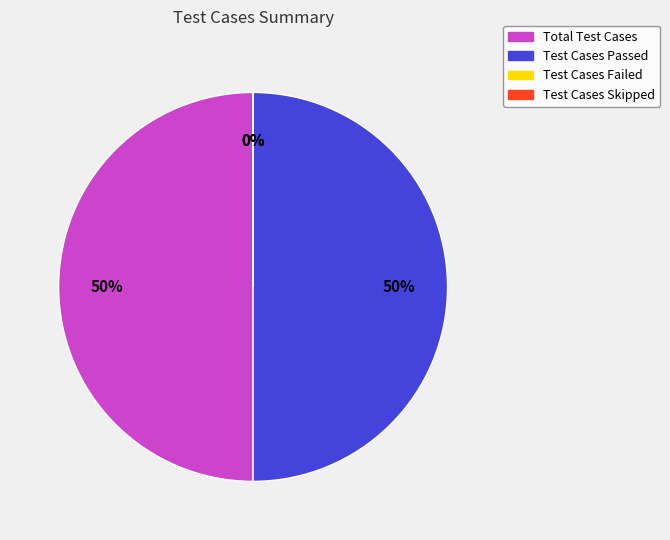

Approximately how many times larger is the value at Total Test Cases compared to Test Cases Passed?

1.0